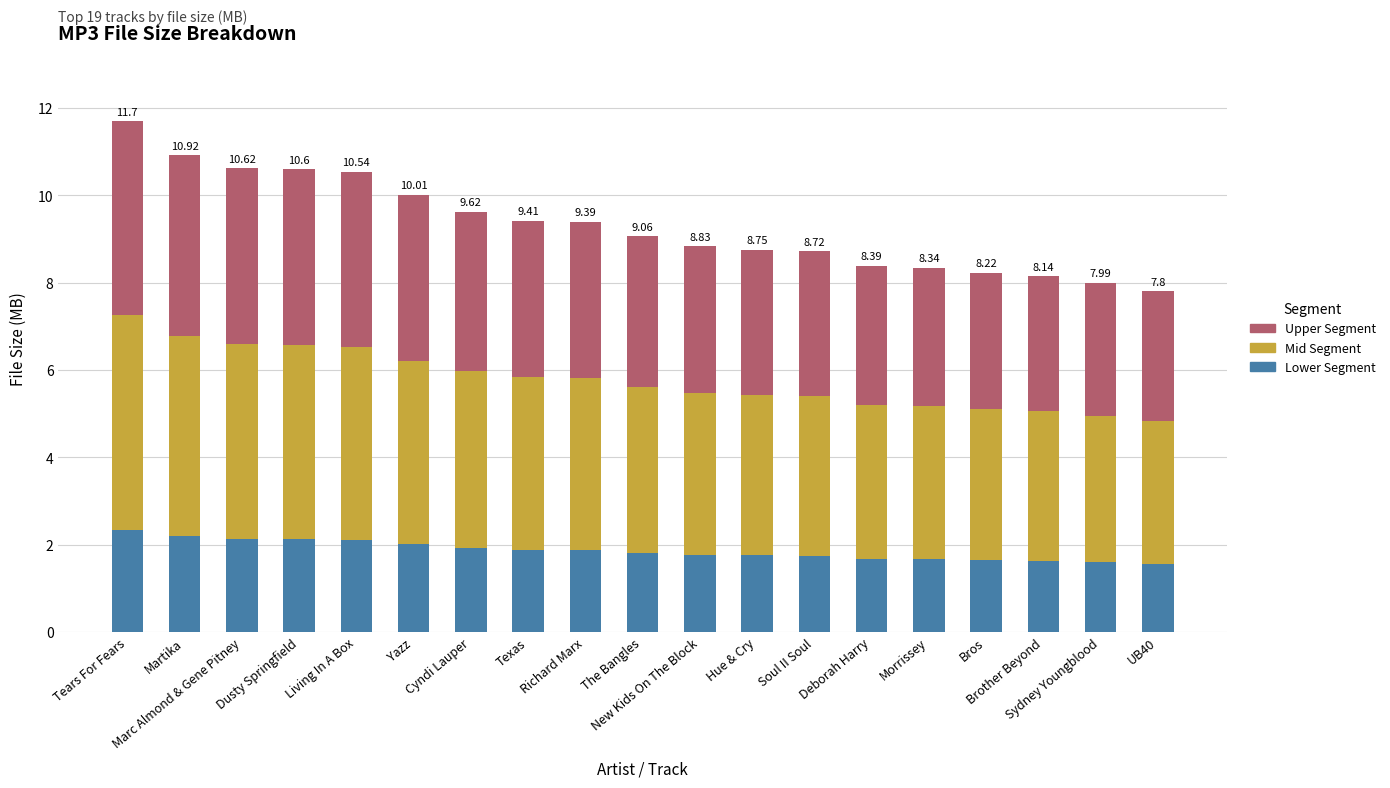

What is the difference between the maximum and minimum values in the Lower Segment series?

0.8